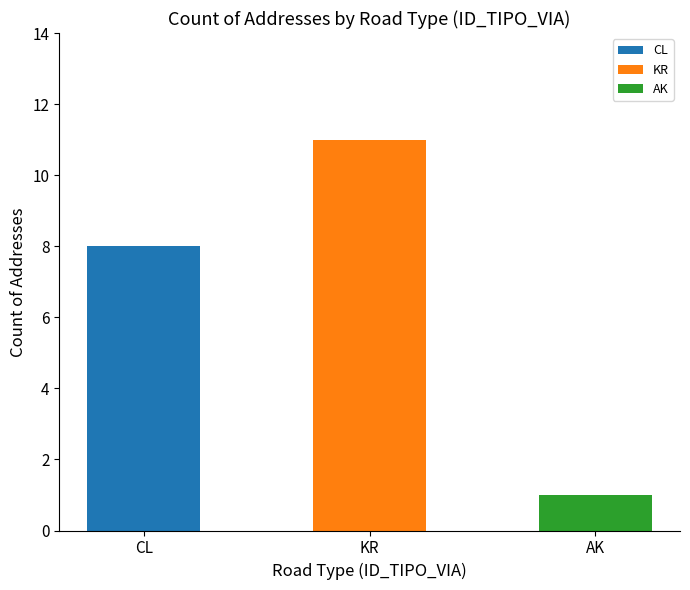

What position from the left is AK?

3